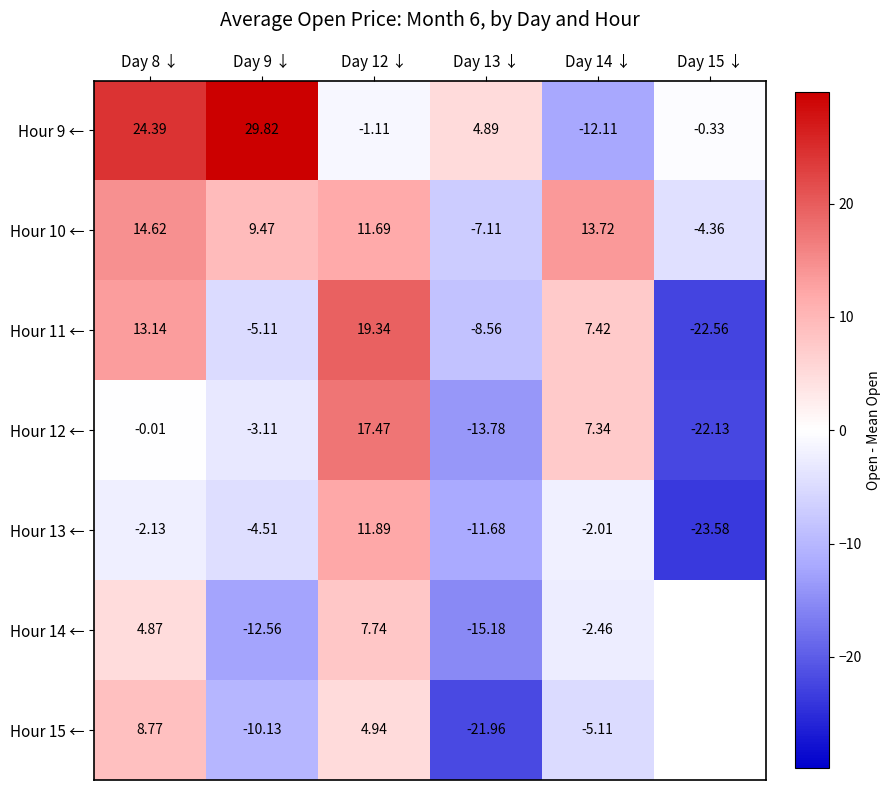

At which category does the chart reach its minimum across all series?

Day 15 ↓